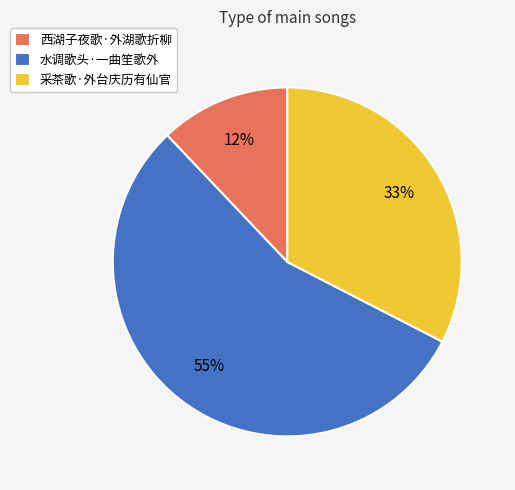

Combined, do 水调歌头·一曲笙歌外 and 西湖子夜歌·外湖歌折柳 account for over 50%?

Yes